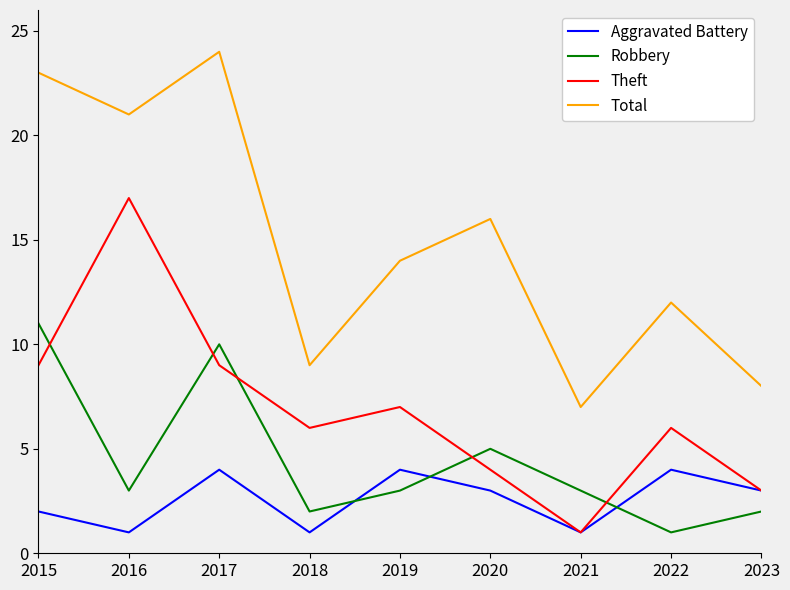

What is the approximate value of Theft at 2019, to the nearest 5?

5